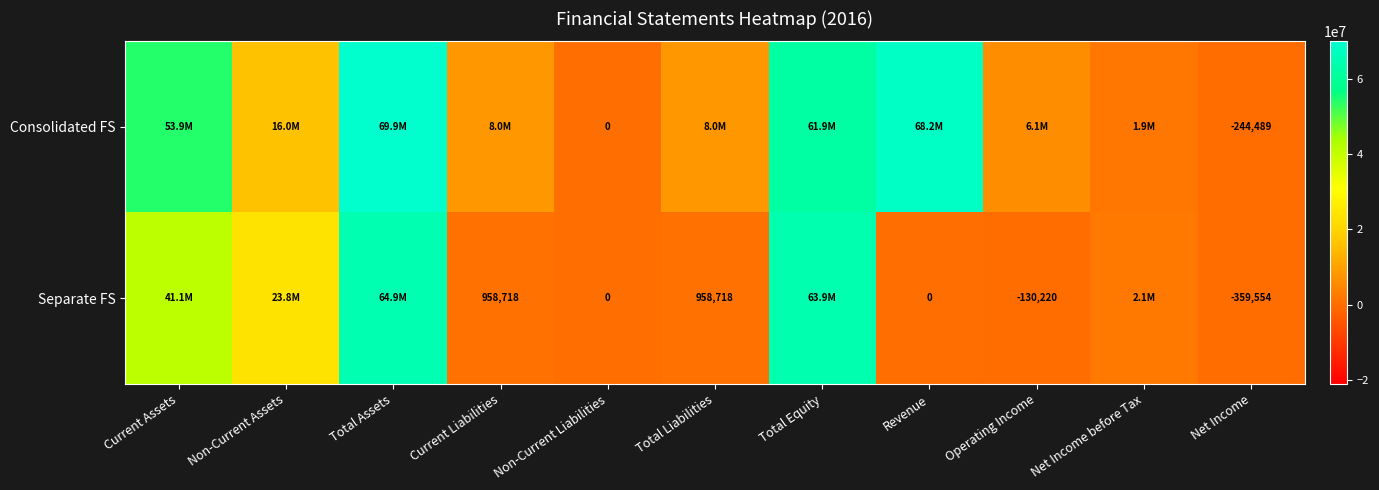

What is the total value across all series at Net Income?

-604043